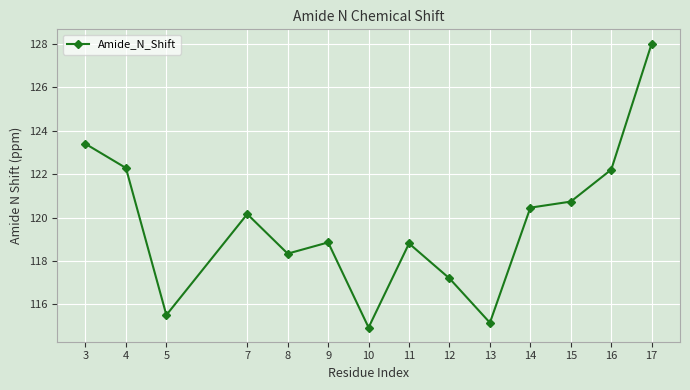

At which category does the data reach its first local peak?

7